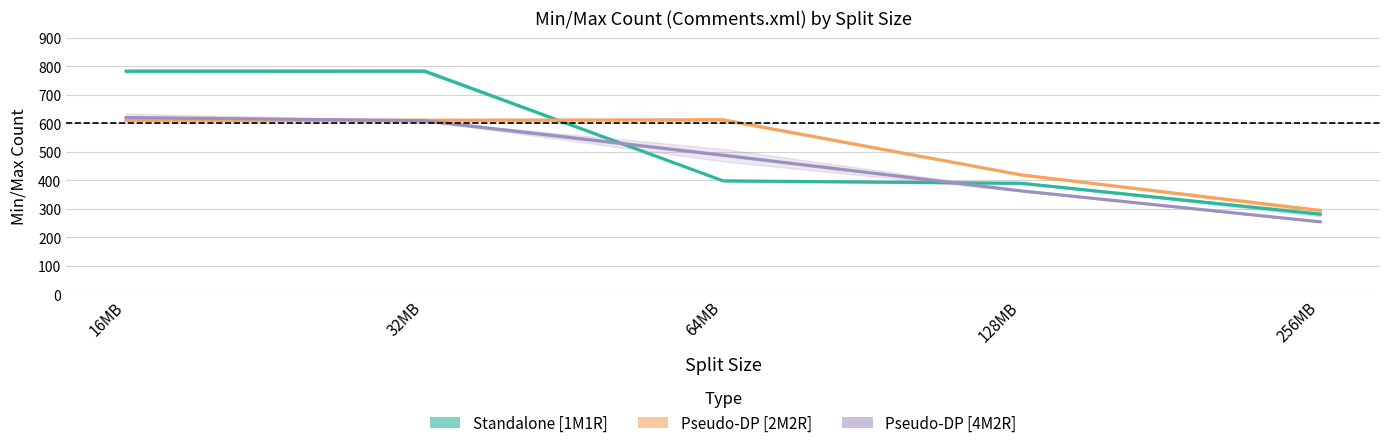

Which series has the largest total across all categories?

Standalone [1M1R]